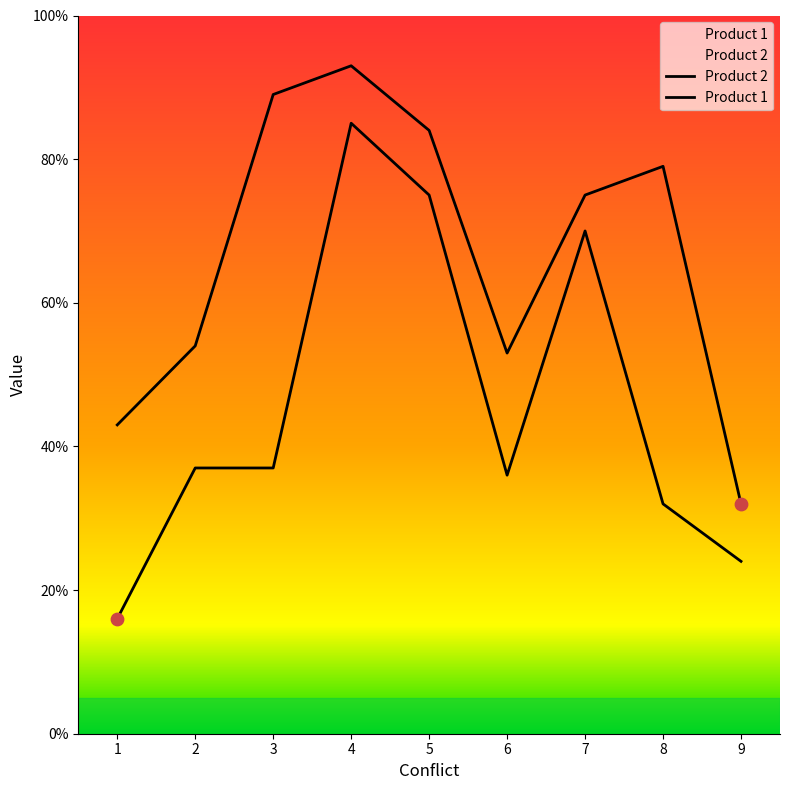

At which category is the sum across all series the highest?

4